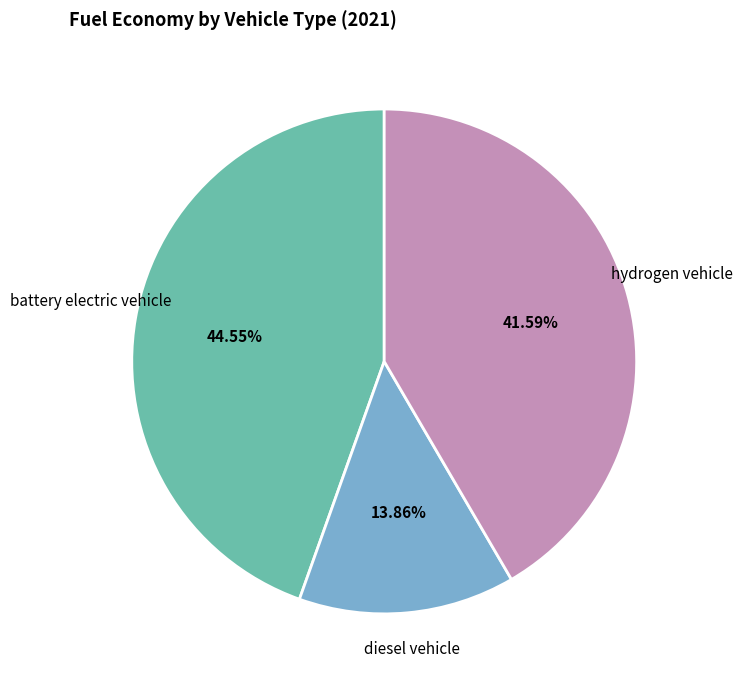

Is there any slice that represents more than half of the pie?

No